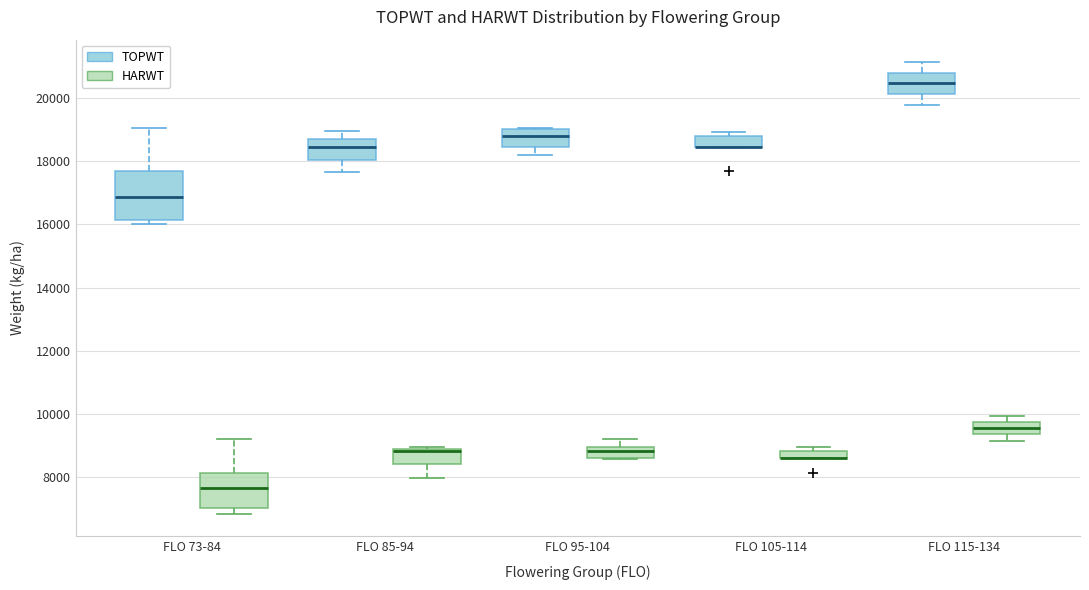

Which box is the tallest, from its lower edge to its upper edge?

FLO 73-84 (TOPWT)